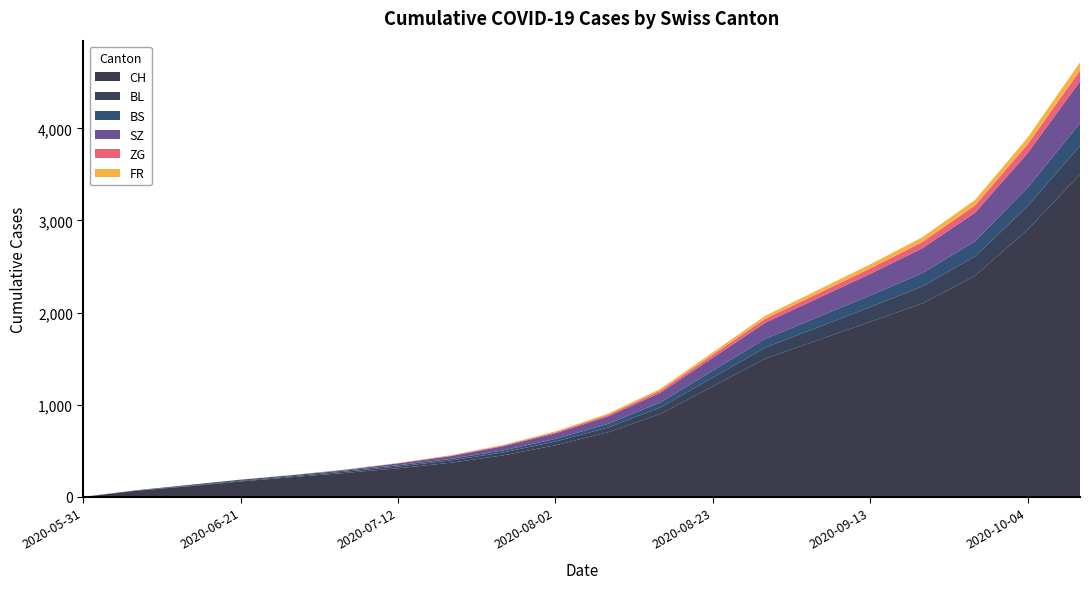

Reading right to left, what are all the values shown in this chart?

CH: 2020-10-11=3500	2020-10-04=2900	2020-09-27=2400	2020-09-20=2100	2020-09-13=1900	2020-09-06=1700	2020-08-30=1500	2020-08-23=1200	2020-08-16=900	2020-08-09=700	2020-08-02=560	2020-07-26=450	2020-07-19=370	2020-07-12=310	2020-07-05=260	2020-06-28=215	2020-06-21=167	2020-06-14=114	2020-06-07=66	2020-05-31=0
BL: 2020-10-11=310	2020-10-04=255	2020-09-27=210	2020-09-20=185	2020-09-13=160	2020-09-06=140	2020-08-30=120	2020-08-23=95	2020-08-16=70	2020-08-09=52	2020-08-02=40	2020-07-26=32	2020-07-19=25	2020-07-12=19	2020-07-05=14	2020-06-28=10	2020-06-21=8	2020-06-14=6	2020-06-07=2	2020-05-31=0
BS: 2020-10-11=245	2020-10-04=200	2020-09-27=165	2020-09-20=145	2020-09-13=125	2020-09-06=110	2020-08-30=95	2020-08-23=75	2020-08-16=55	2020-08-09=40	2020-08-02=29	2020-07-26=22	2020-07-19=17	2020-07-12=14	2020-07-05=12	2020-06-28=11	2020-06-21=11	2020-06-14=9	2020-06-07=3	2020-05-31=0
SZ: 2020-10-11=455	2020-10-04=375	2020-09-27=310	2020-09-20=270	2020-09-13=235	2020-09-06=205	2020-08-30=175	2020-08-23=140	2020-08-16=105	2020-08-09=80	2020-08-02=60	2020-07-26=45	2020-07-19=30	2020-07-12=20	2020-07-05=9	2020-06-28=1	2020-06-21=1	2020-06-14=0	2020-06-07=0	2020-05-31=0
ZG: 2020-10-11=117	2020-10-04=96	2020-09-27=79	2020-09-20=68	2020-09-13=59	2020-09-06=51	2020-08-30=43	2020-08-23=33	2020-08-16=24	2020-08-09=17	2020-08-02=12	2020-07-26=8	2020-07-19=5	2020-07-12=2	2020-07-05=0	2020-06-28=0	2020-06-21=0	2020-06-14=0	2020-06-07=0	2020-05-31=0
FR: 2020-10-11=89	2020-10-04=73	2020-09-27=60	2020-09-20=52	2020-09-13=45	2020-09-06=39	2020-08-30=33	2020-08-23=26	2020-08-16=19	2020-08-09=14	2020-08-02=10	2020-07-26=7	2020-07-19=5	2020-07-12=3	2020-07-05=2	2020-06-28=2	2020-06-21=1	2020-06-14=0	2020-06-07=0	2020-05-31=0